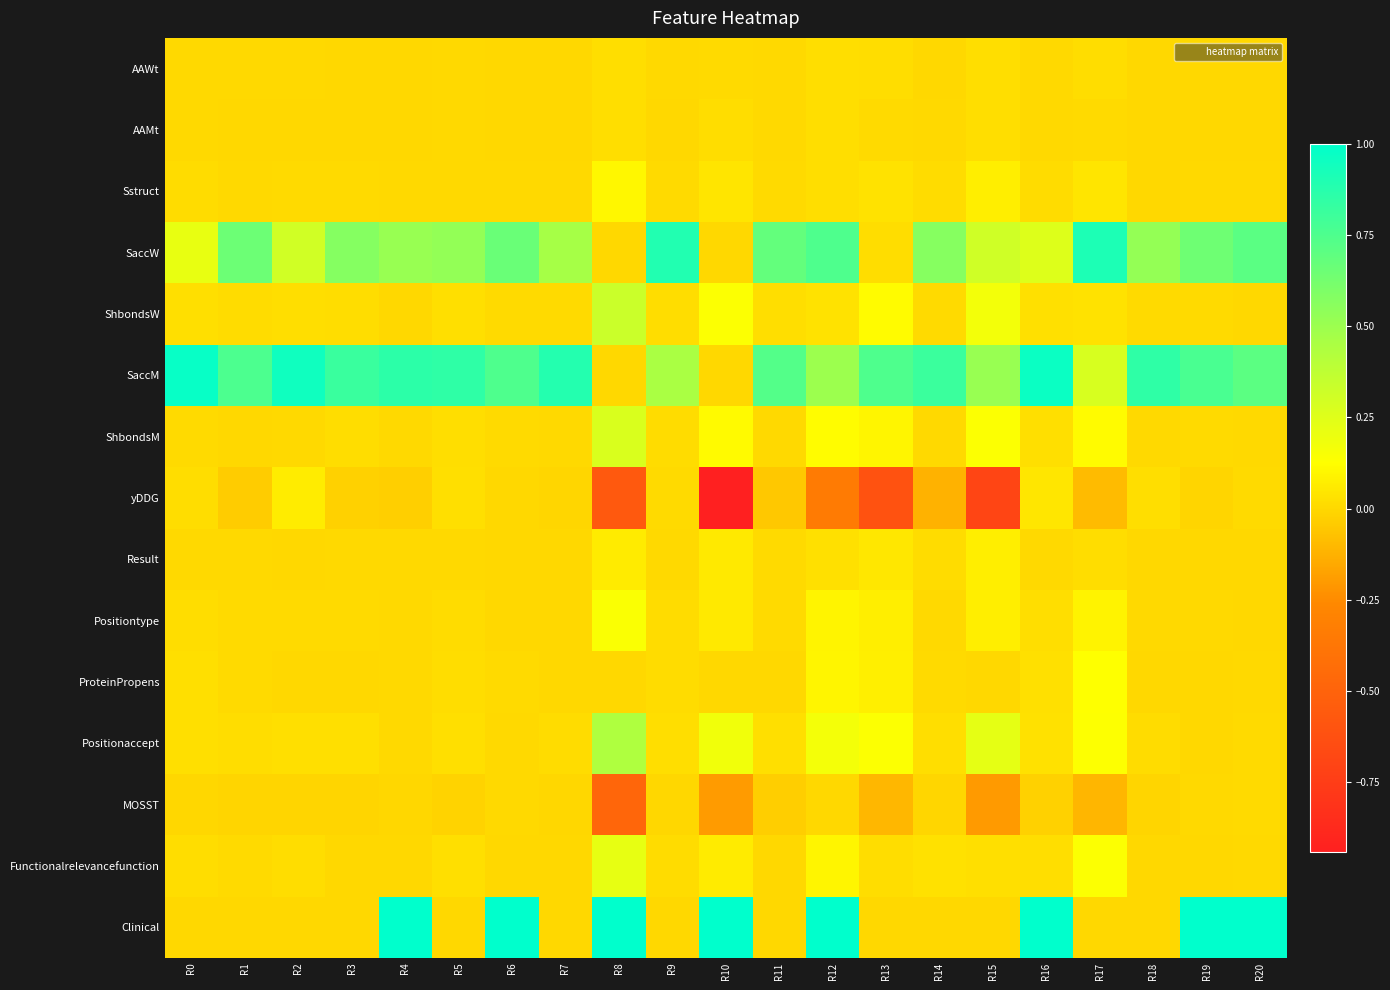

Which category has the lowest value across all series?

R10